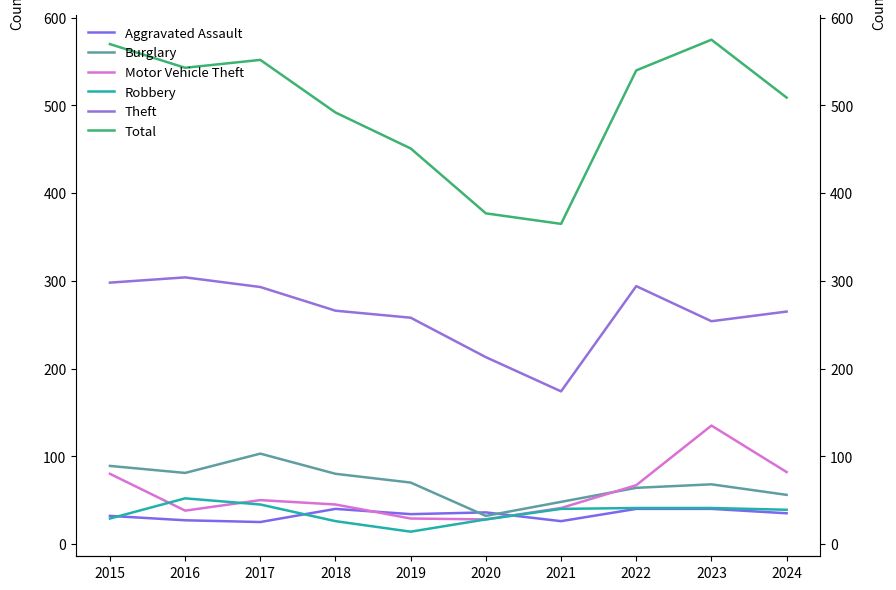

Is it true that Motor Vehicle Theft equals 19 at 2019?

False